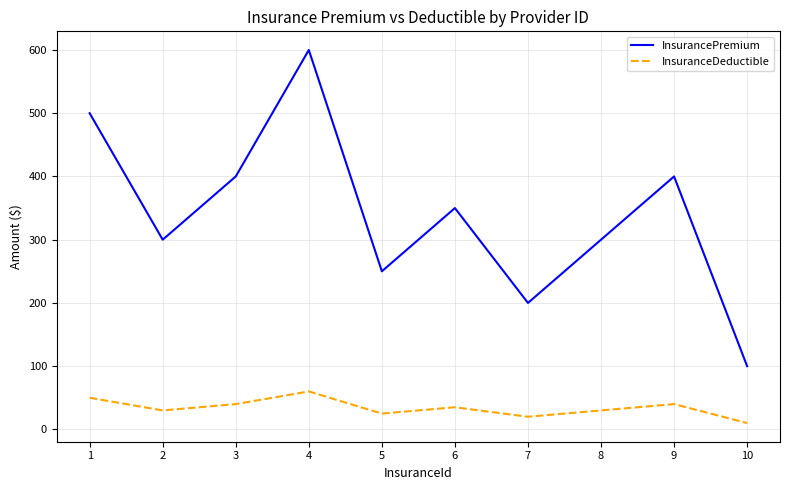

At which category does the chart reach its minimum across all series?

10